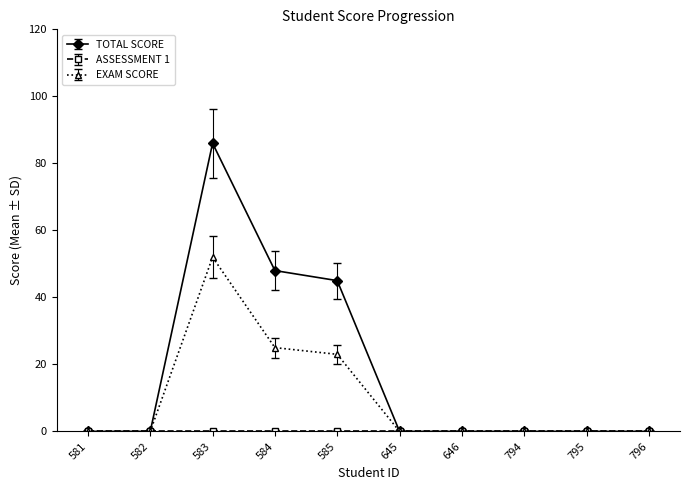

Between 584 and 794, which series saw the biggest shift?

TOTAL SCORE